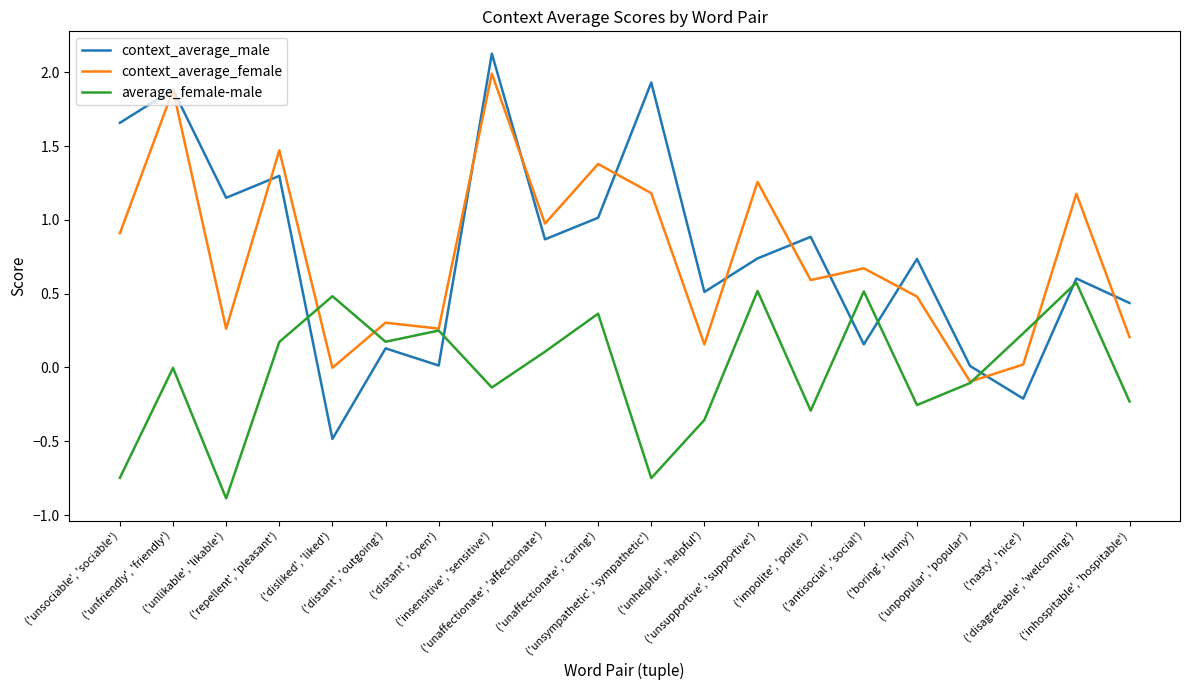

At which label does context_average_male reach its peak?

('insensitive', 'sensitive')